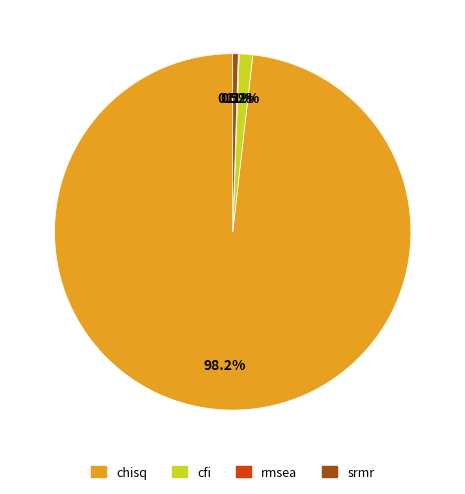

To the nearest percent, what portion does cfi represent?

1%